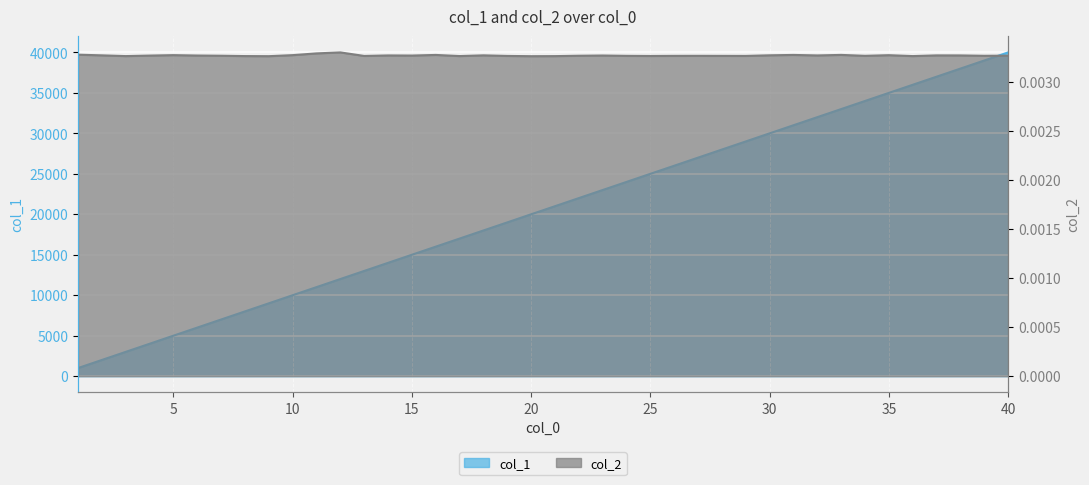

Is it true that col_2 equals 0.0 at 13?

True